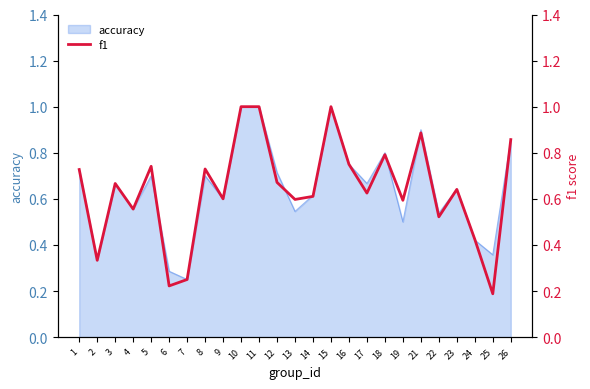

What is the value of the 12th point from the left?

0.7